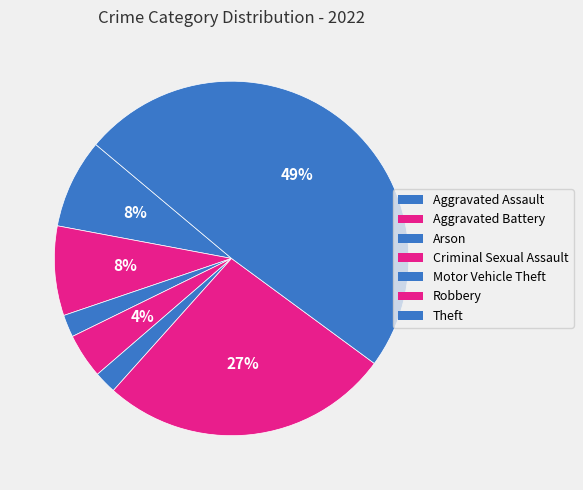

How many segments does this pie chart have?

7